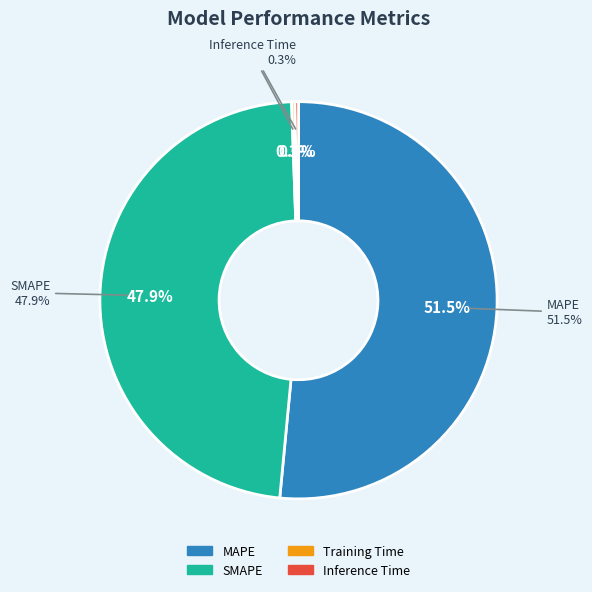

Which category has the biggest portion of the pie?

MAPE